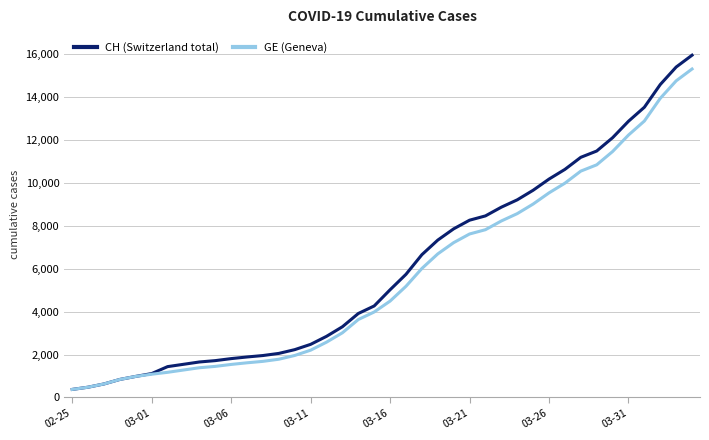

What is the average value of the GE (Geneva) series?

5641